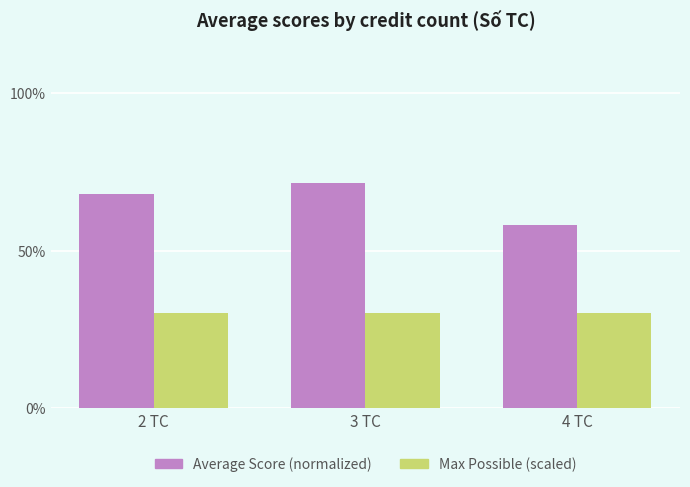

What is the spread (max minus min) of values at 3 TC?

41.3